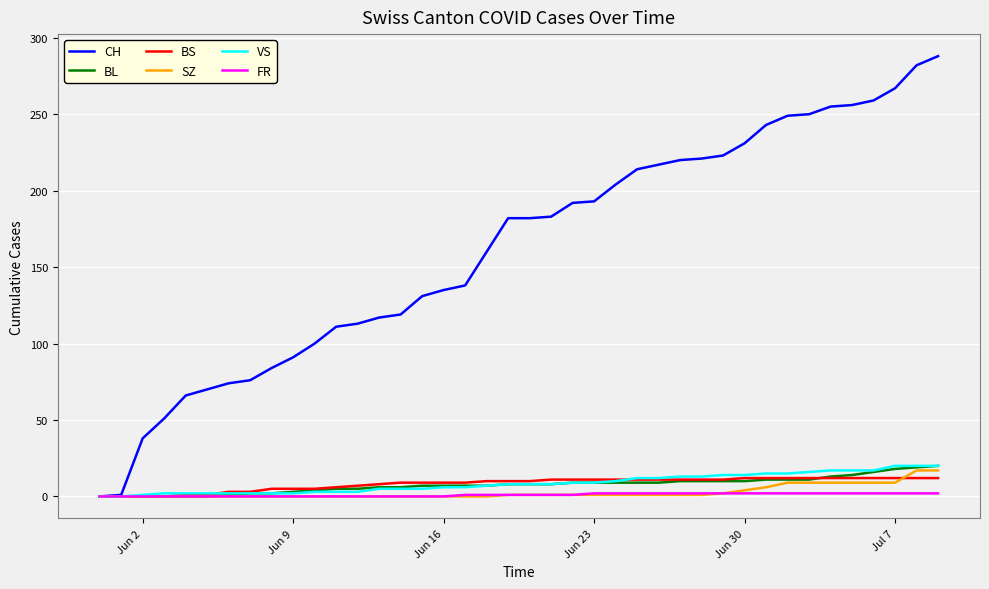

Count the number of categories in the chart.

40